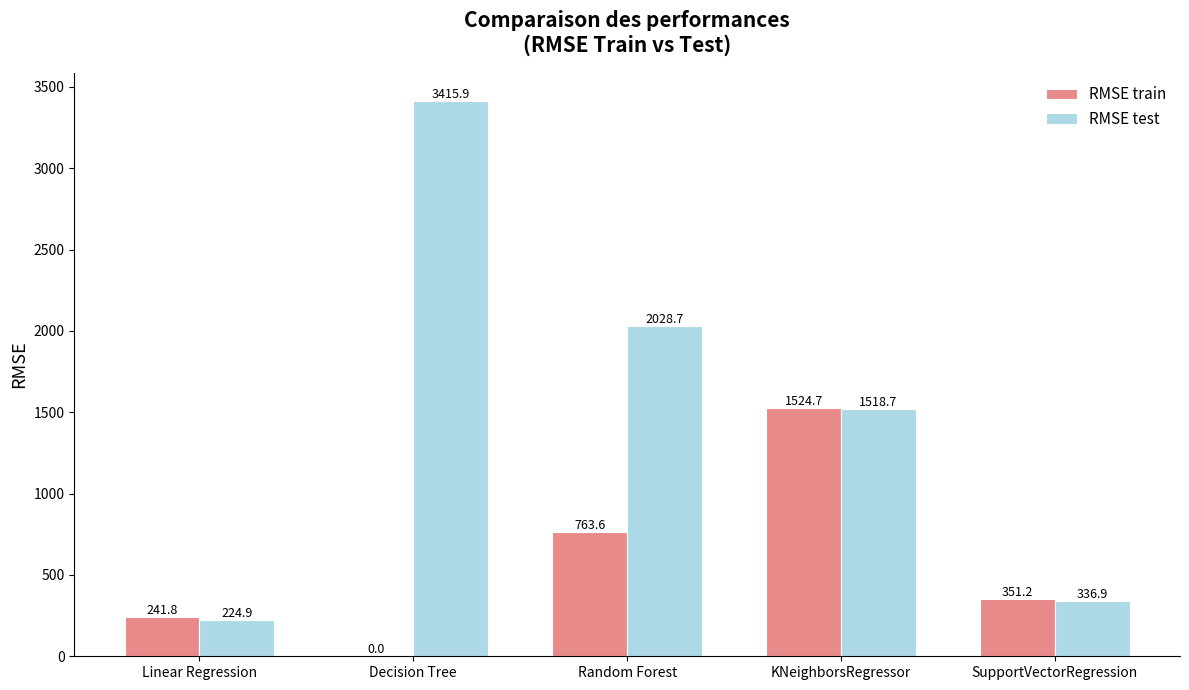

Read the RMSE test value at SupportVectorRegression.

336.9